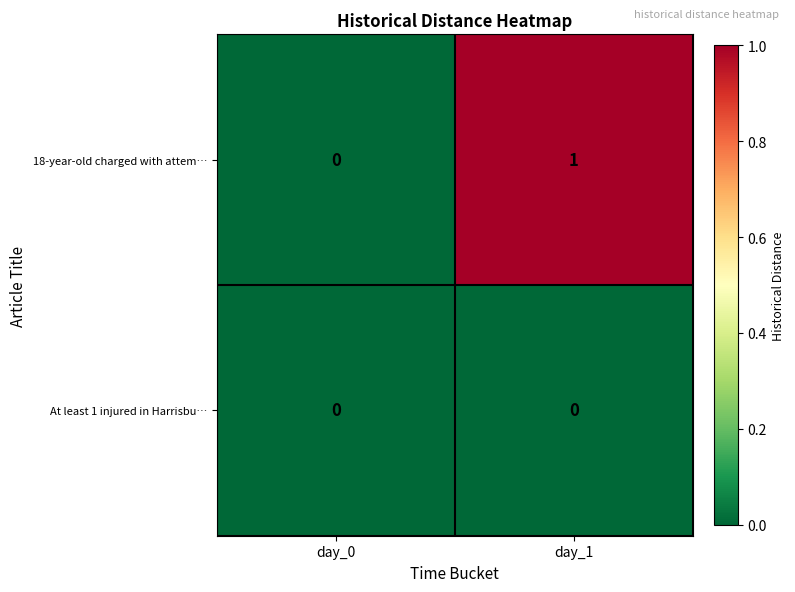

True or false: 18-year-old charged with attem… has a value of 1 at day_1.

True